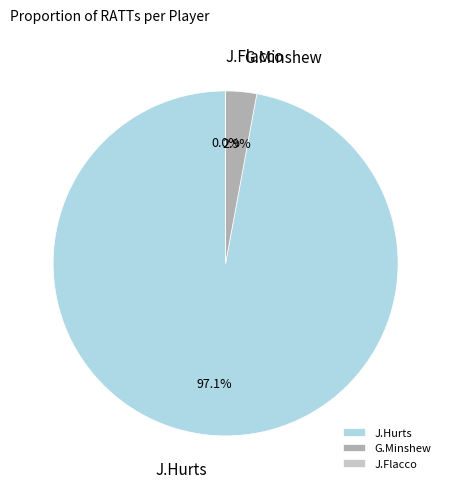

Is it true that J.Flacco is 1% of the pie?

False